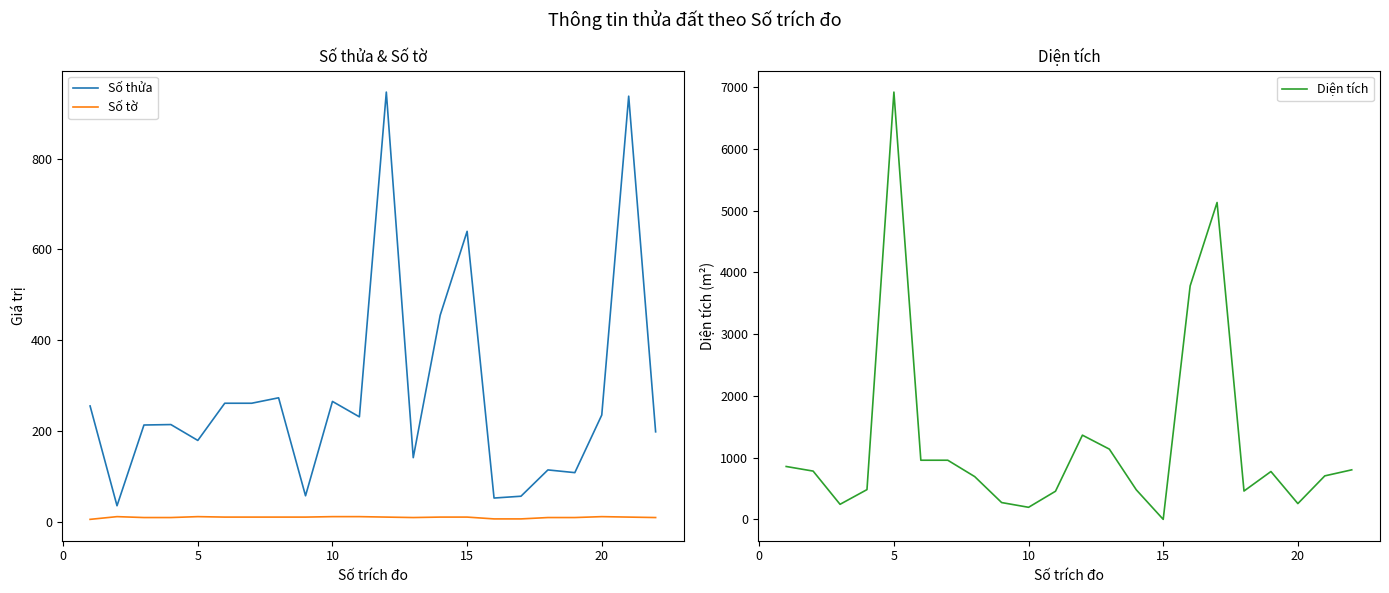

What is the minimum value for Số thửa?

35